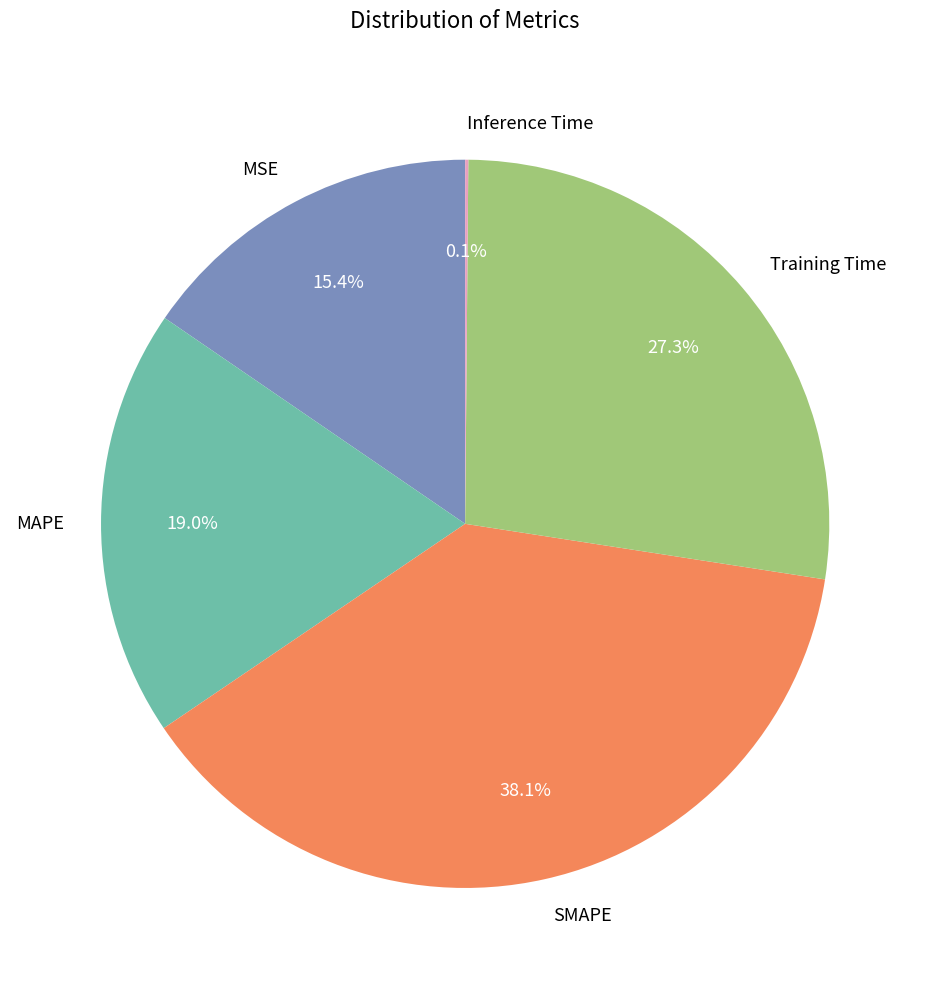

Is SMAPE the majority of the pie?

No